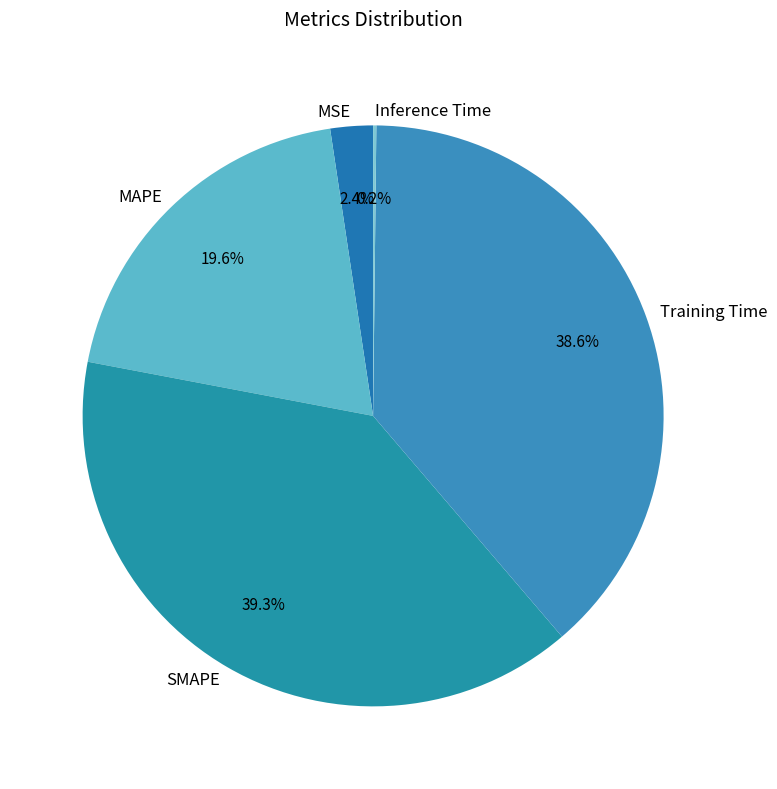

Is there any slice that represents more than half of the pie?

No